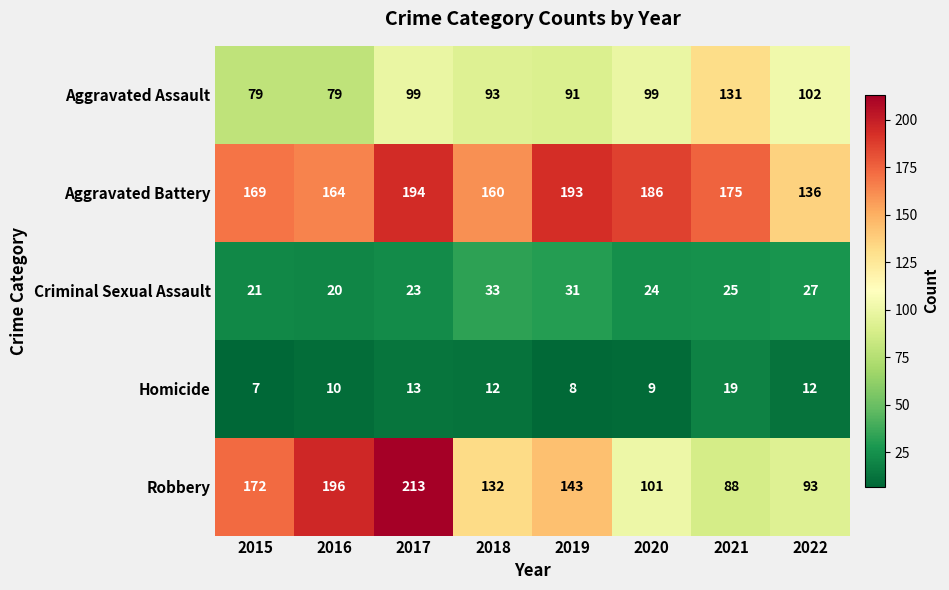

Rank the series at 2018 from highest to lowest value.

Aggravated Battery, Robbery, Aggravated Assault, Criminal Sexual Assault, Homicide